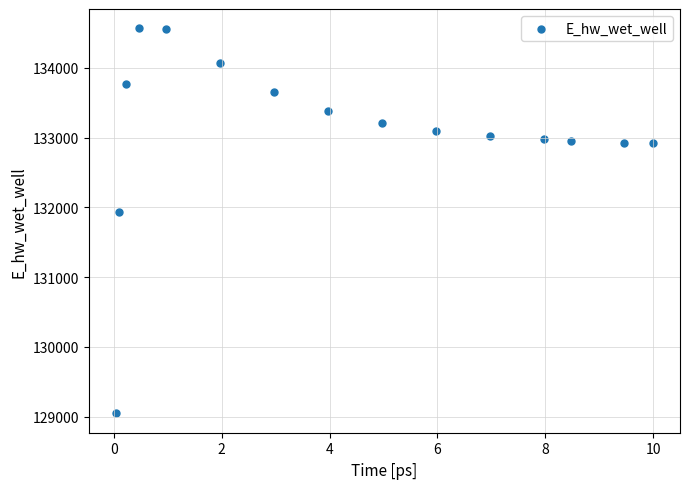

What is the range of X values (max minus min)?

10.0